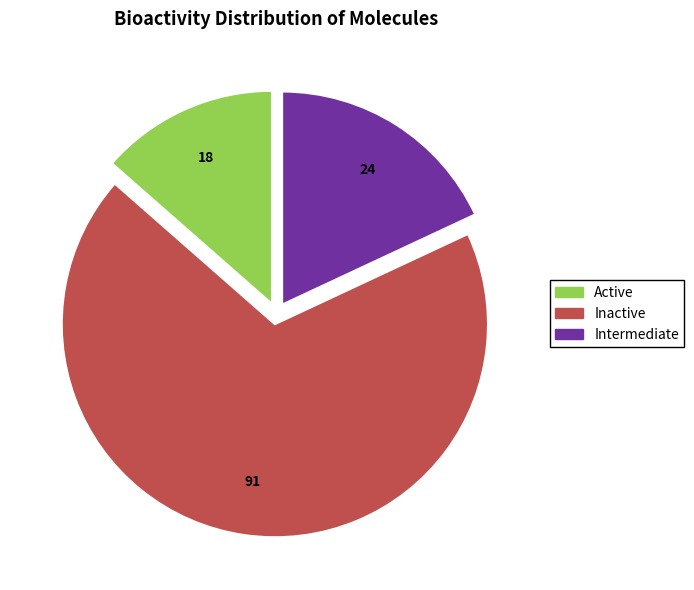

Is there a majority slice in this chart?

Yes